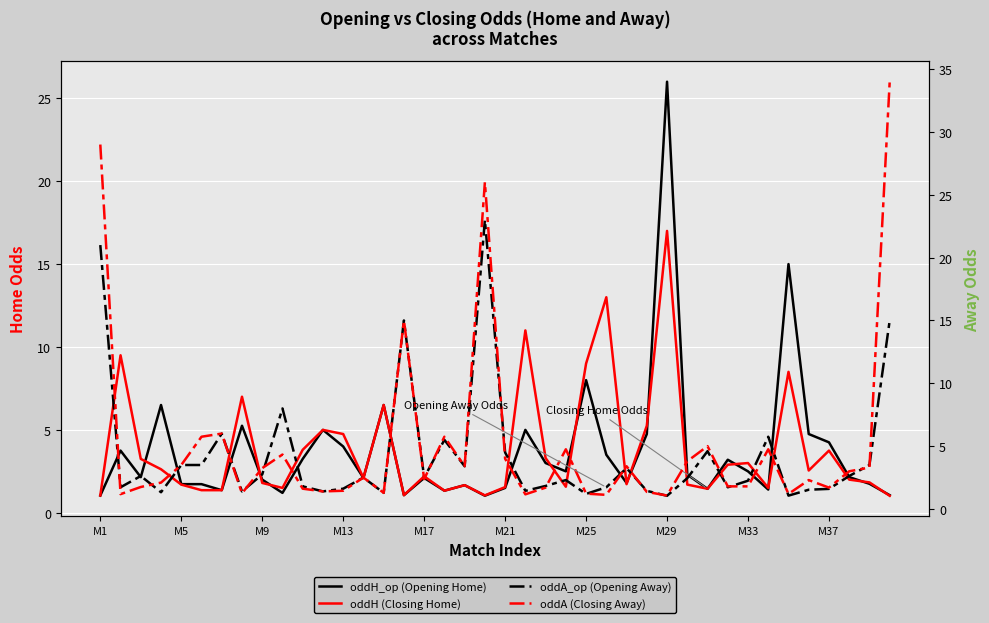

Which series has the largest total across all categories?

oddA (Closing Away)